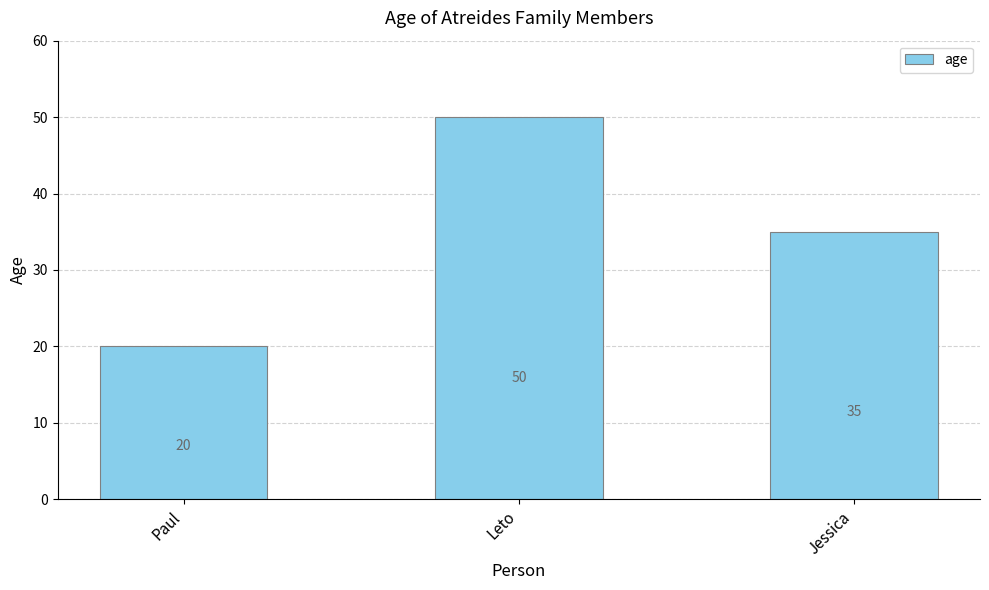

How many data points does each series have?

3